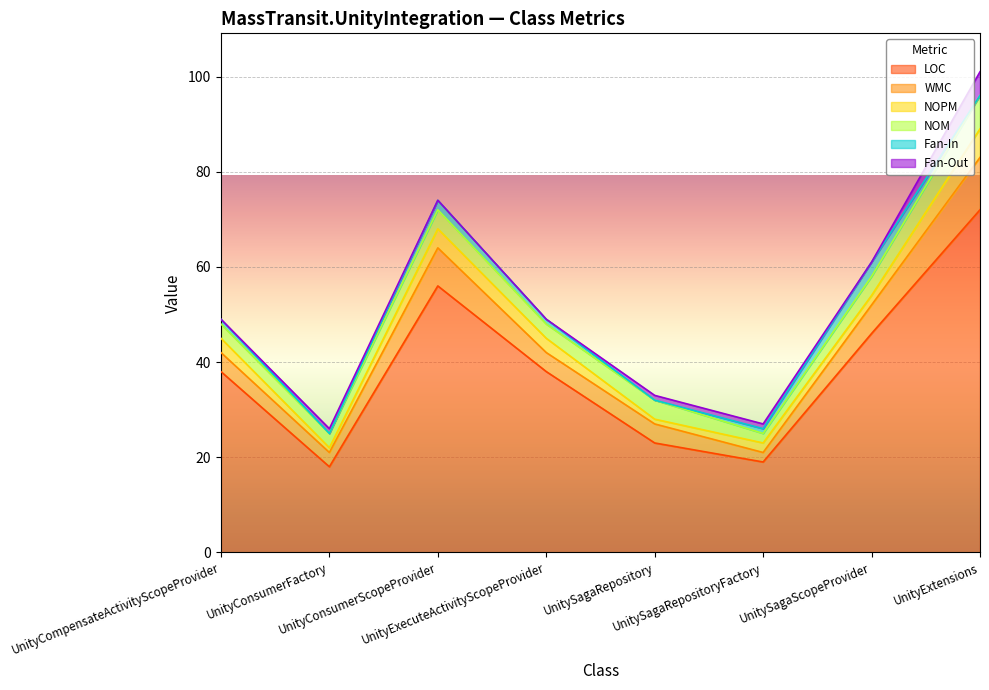

Is it true that WMC equals 4 at UnityConsumerScopeProvider?

False